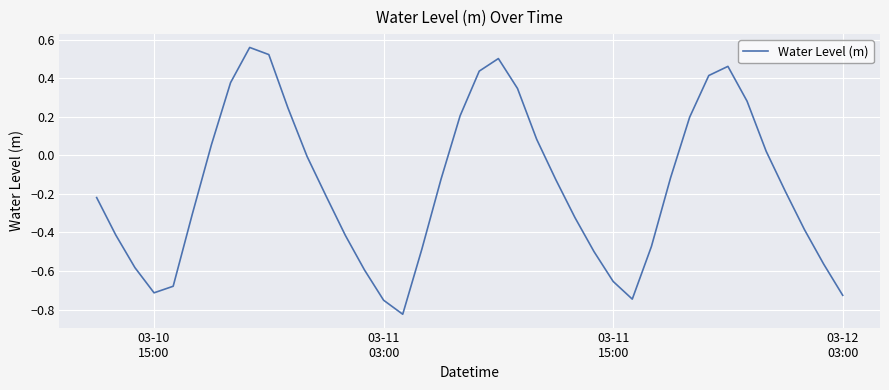

What is the difference between the maximum and minimum values?

1.4